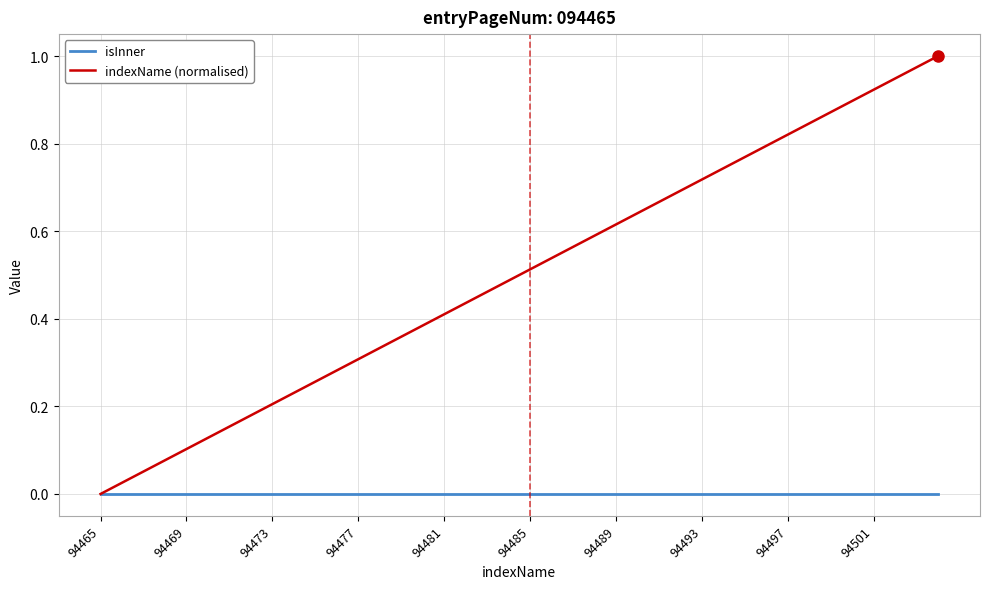

List the series in order of their overall mean, highest first.

indexName (normalised), isInner